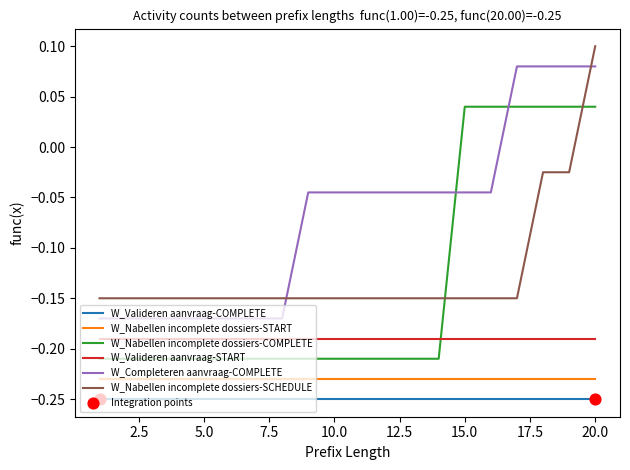

Rank the series by their maximum value, from highest to lowest.

W_Nabellen incomplete dossiers-SCHEDULE, W_Completeren aanvraag-COMPLETE, W_Nabellen incomplete dossiers-COMPLETE, W_Valideren aanvraag-START, W_Nabellen incomplete dossiers-START, W_Valideren aanvraag-COMPLETE